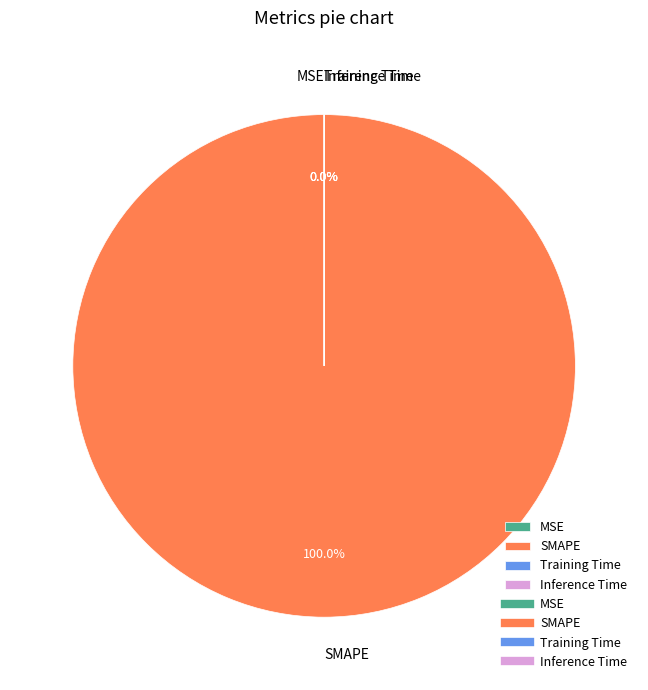

Count the number of slices in the pie.

4